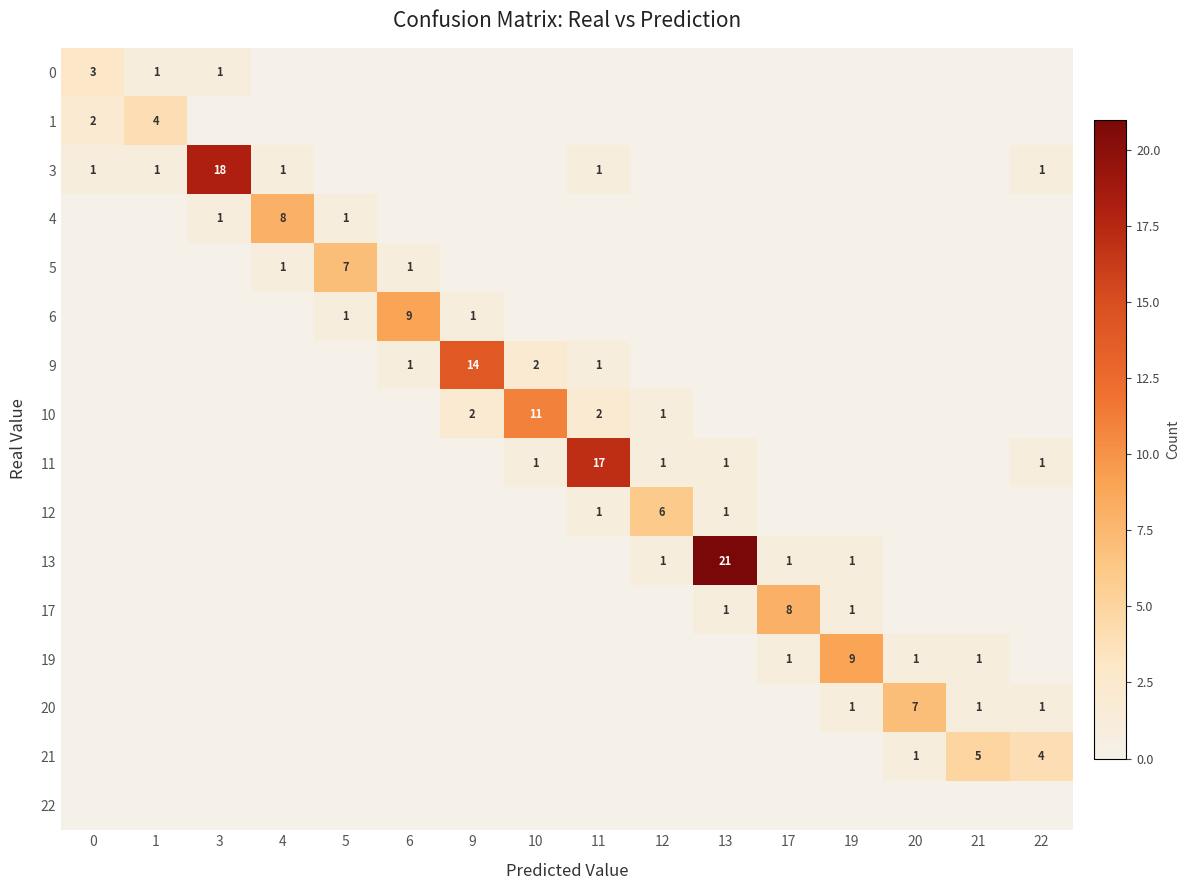

The value of 20 at 22 is 1. True or false?

True